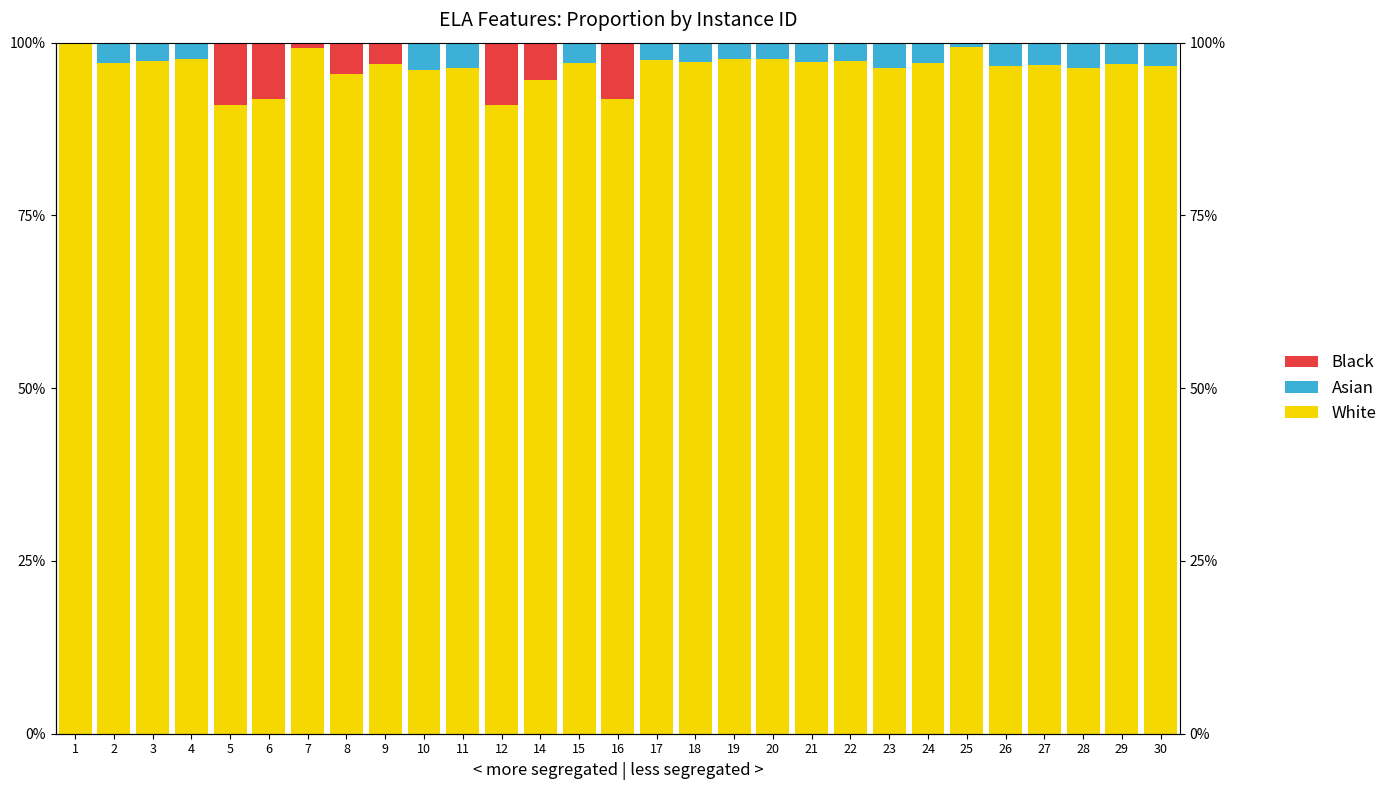

The value of White at 7 is 63.2. True or false?

False